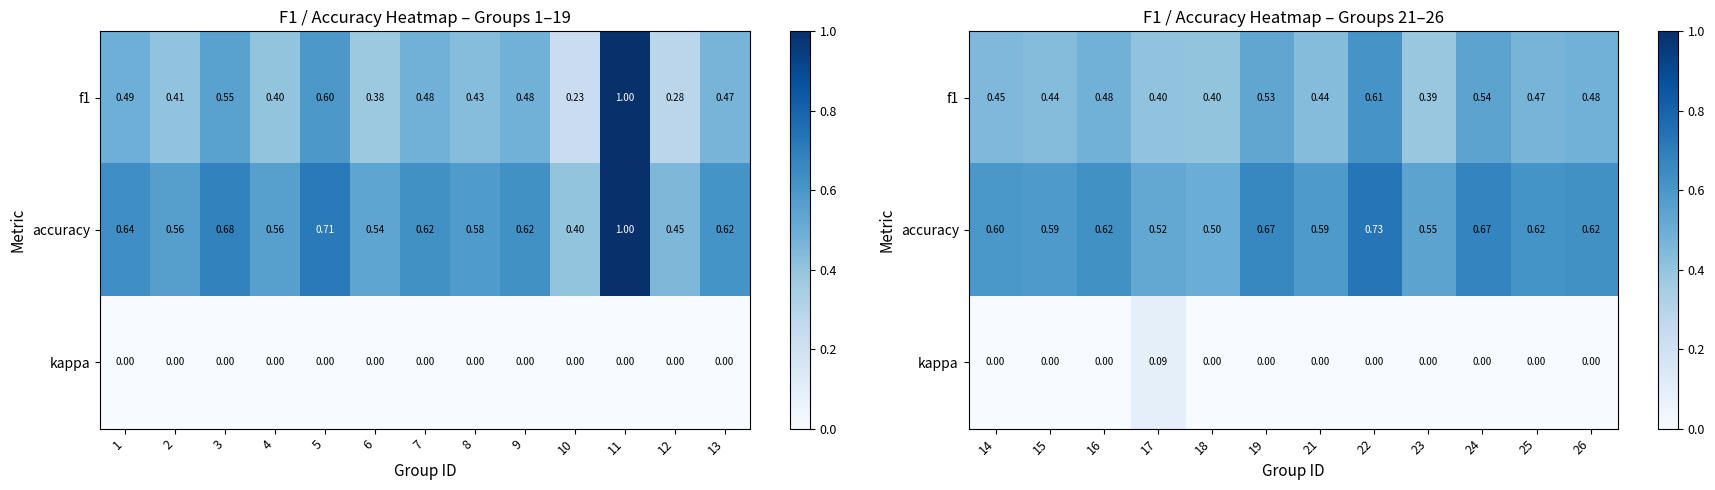

True or false: accuracy has a value of 0.2 at 14.

False